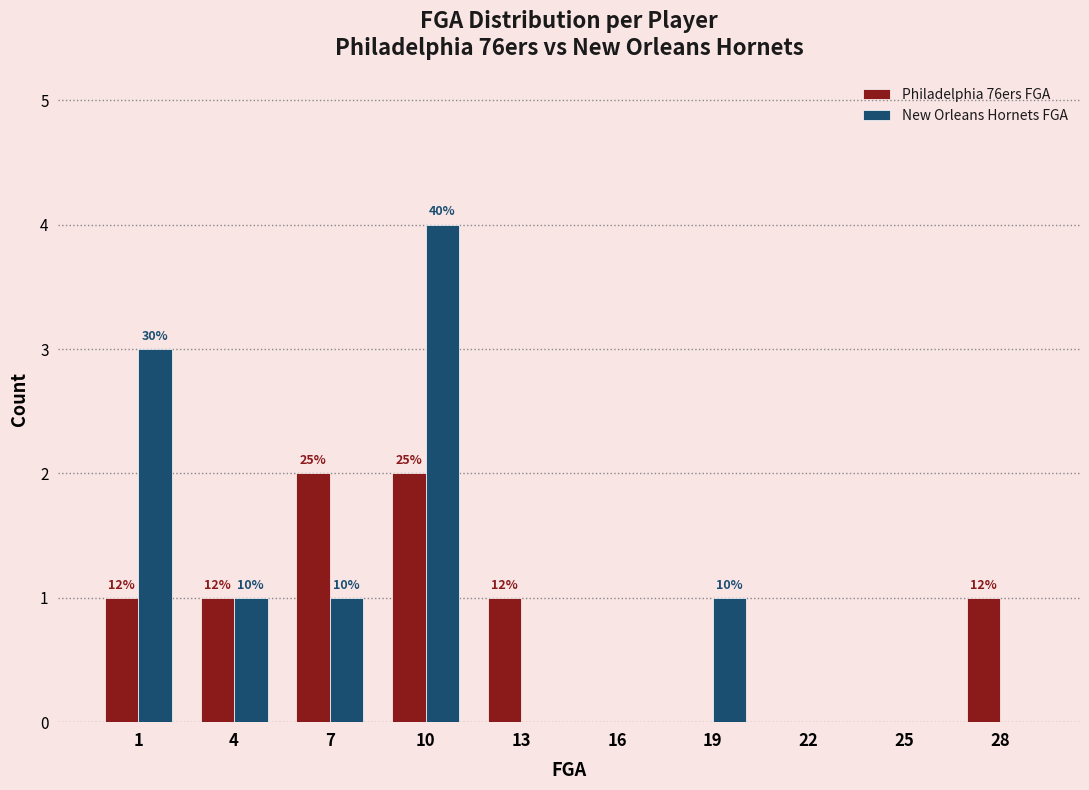

Are the bars horizontal?

No